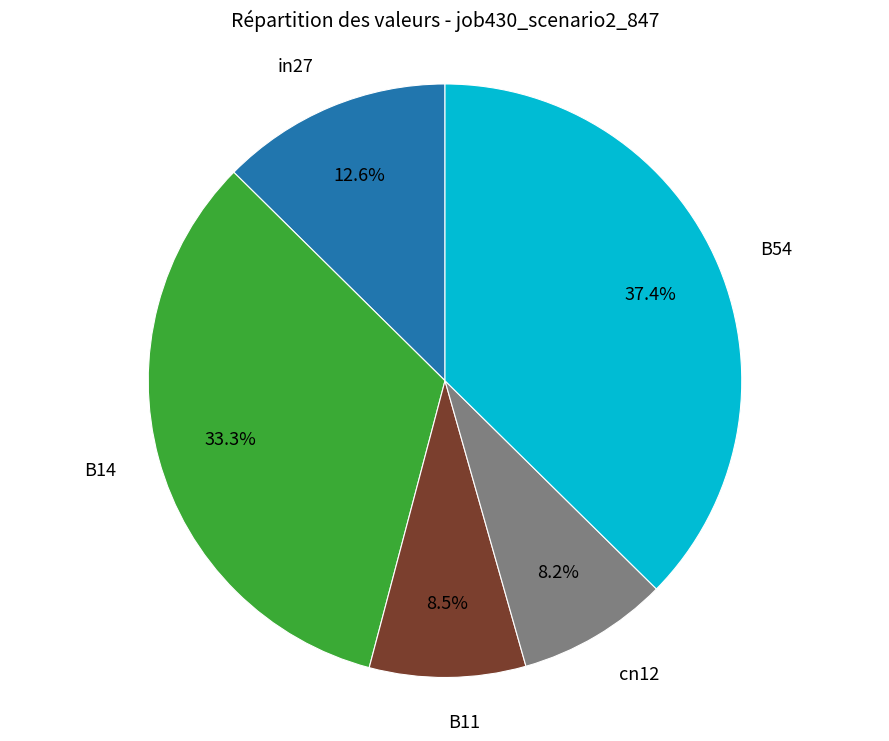

Does any single category account for the majority?

No